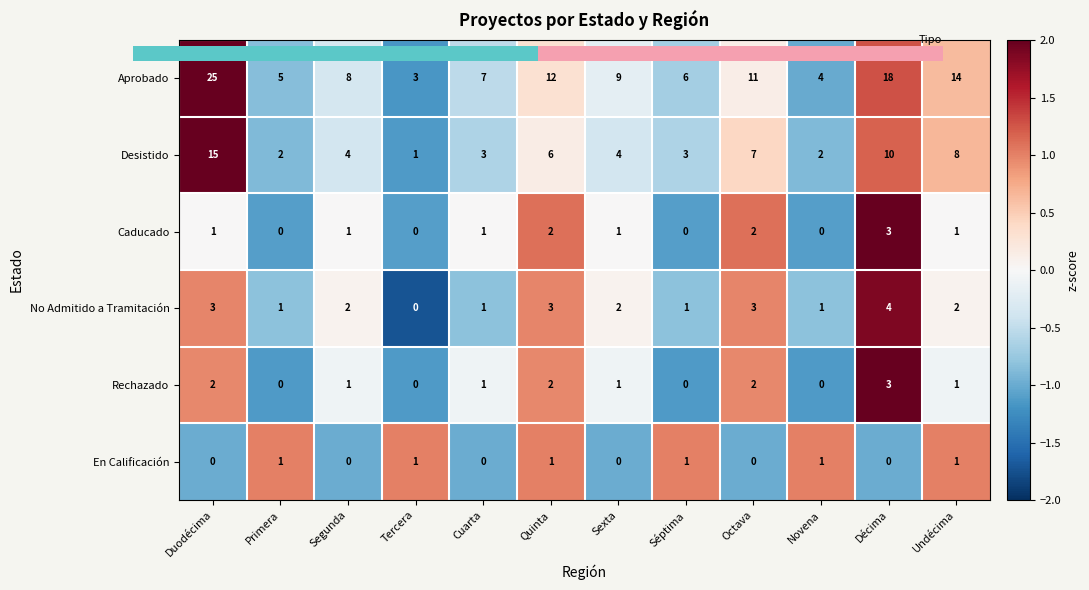

What is the difference between the highest and lowest values at Primera?

5